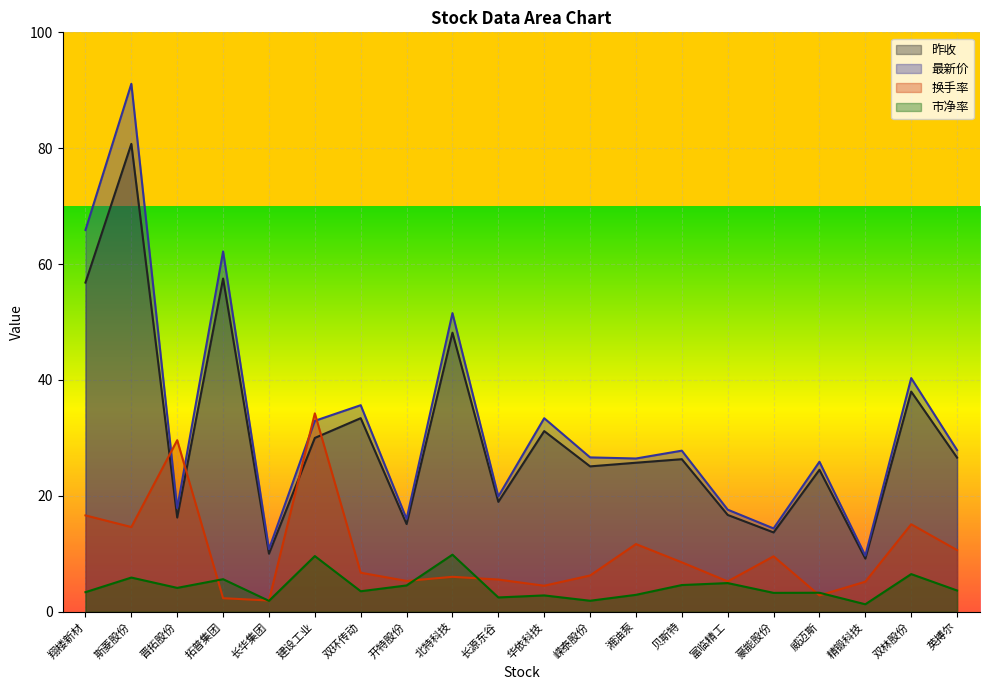

At which category is the sum across all series the highest?

斯菱股份